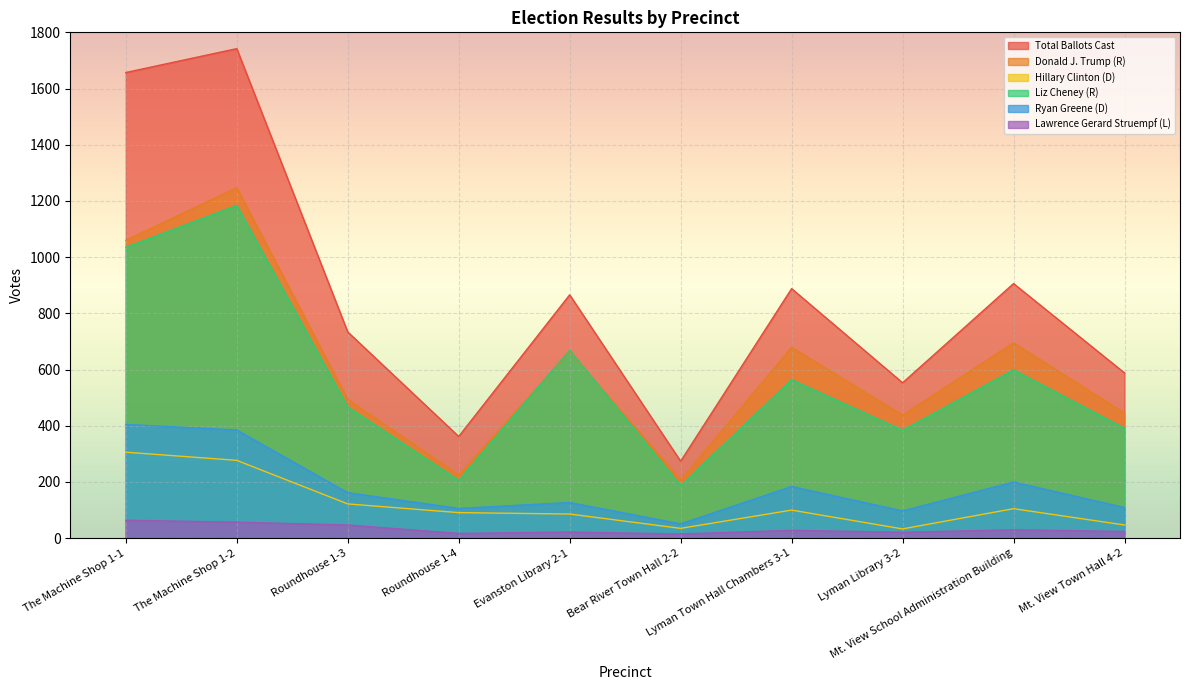

Where is Hillary Clinton (D) nearest to the value 169?

Roundhouse 1-3